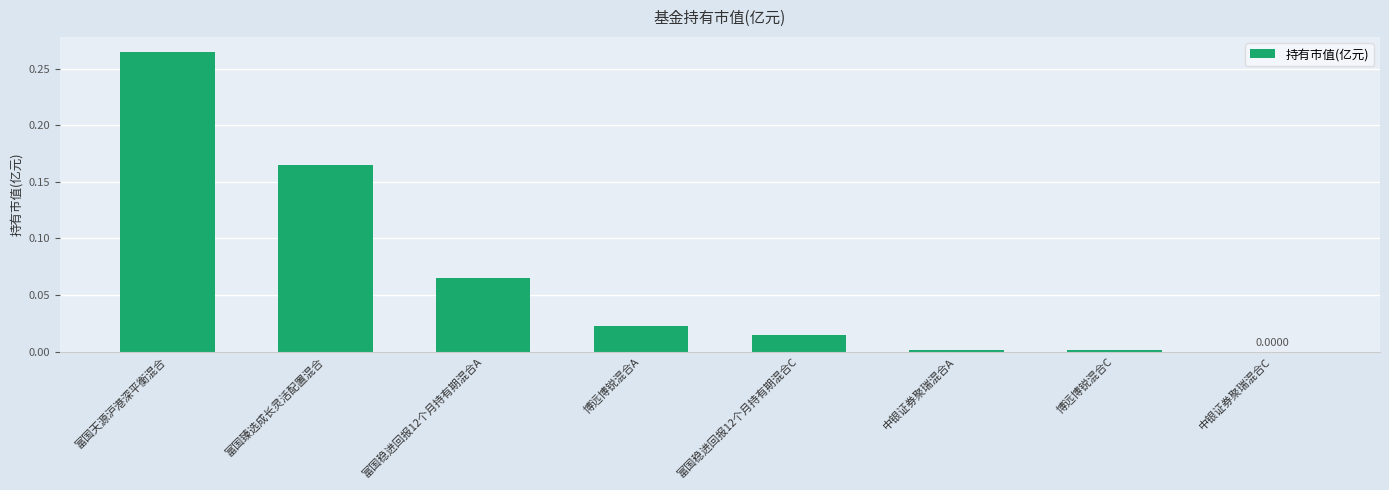

The chart shows a value of 0.2 at 中银证券聚瑞混合C. True or false?

False